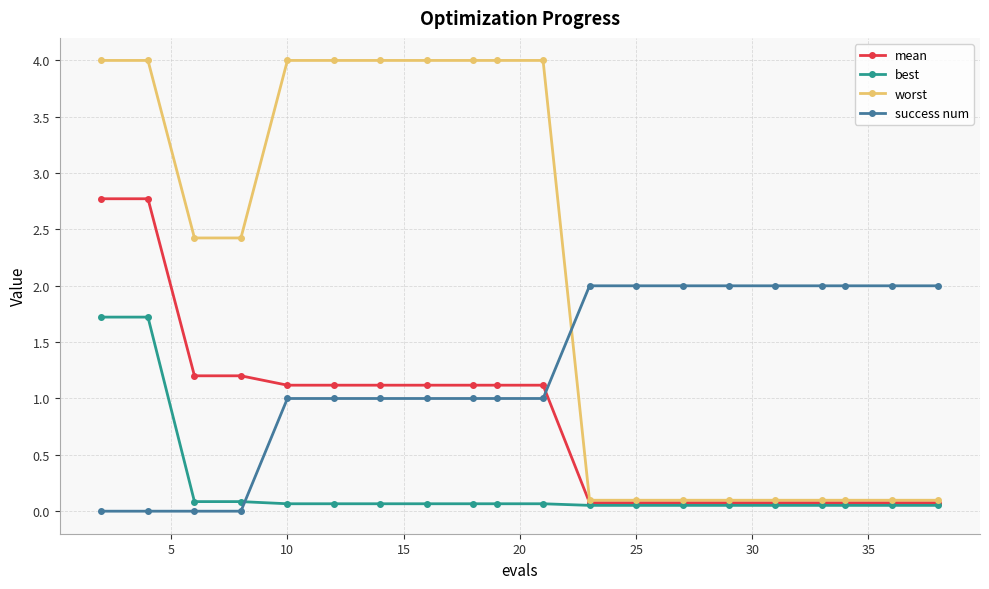

What is the highest value of the success num series?

2.0